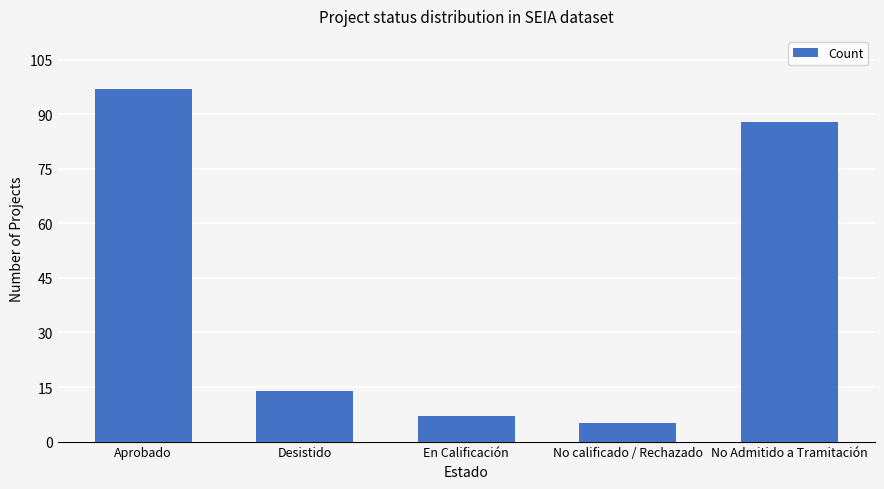

List the labels in order of value, largest first.

Aprobado, No Admitido a Tramitación, Desistido, En Calificación, No calificado / Rechazado